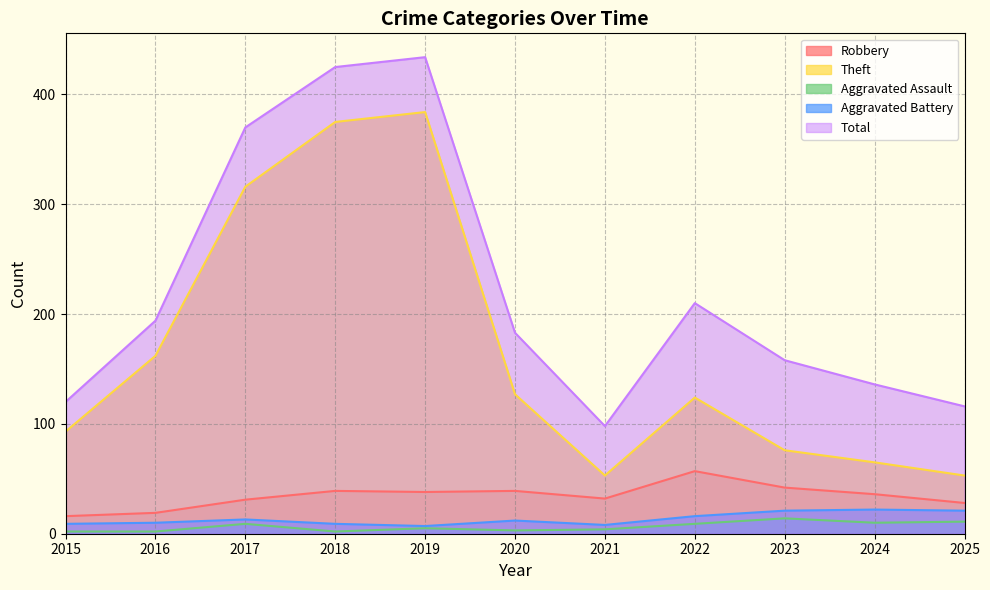

Where is the first local minimum for Robbery?

2019